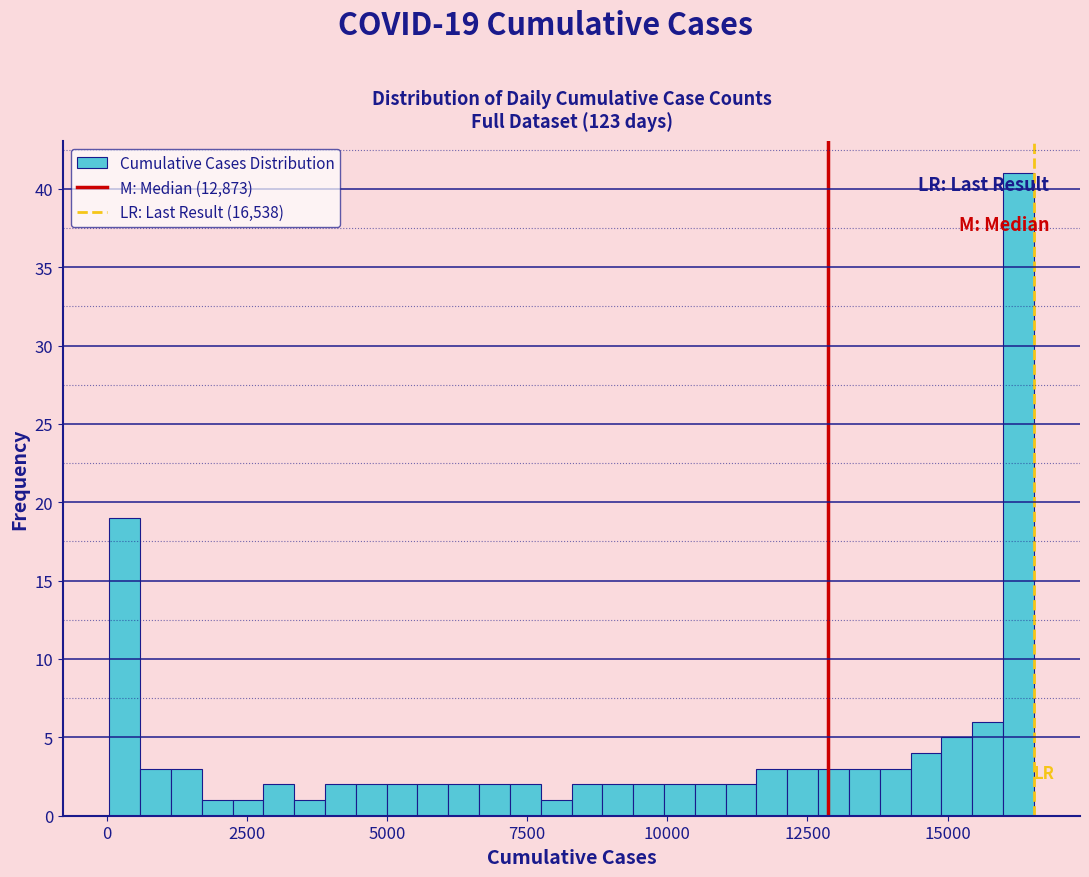

Read against the x-axis, roughly where is the centre of the tallest bar?

16500